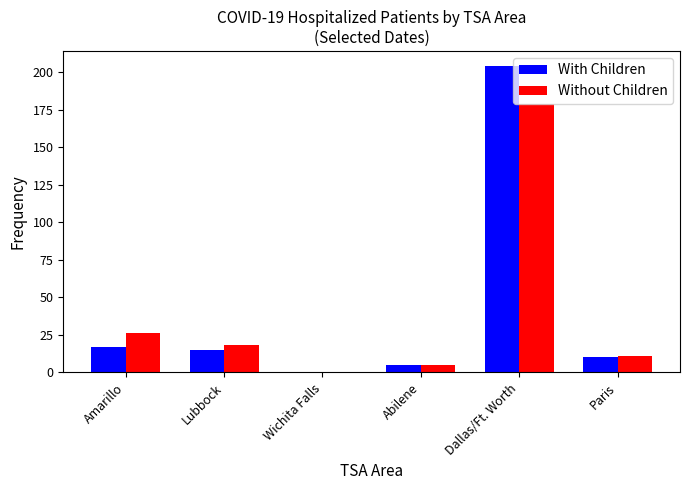

Does the chart contain stacked bars?

No